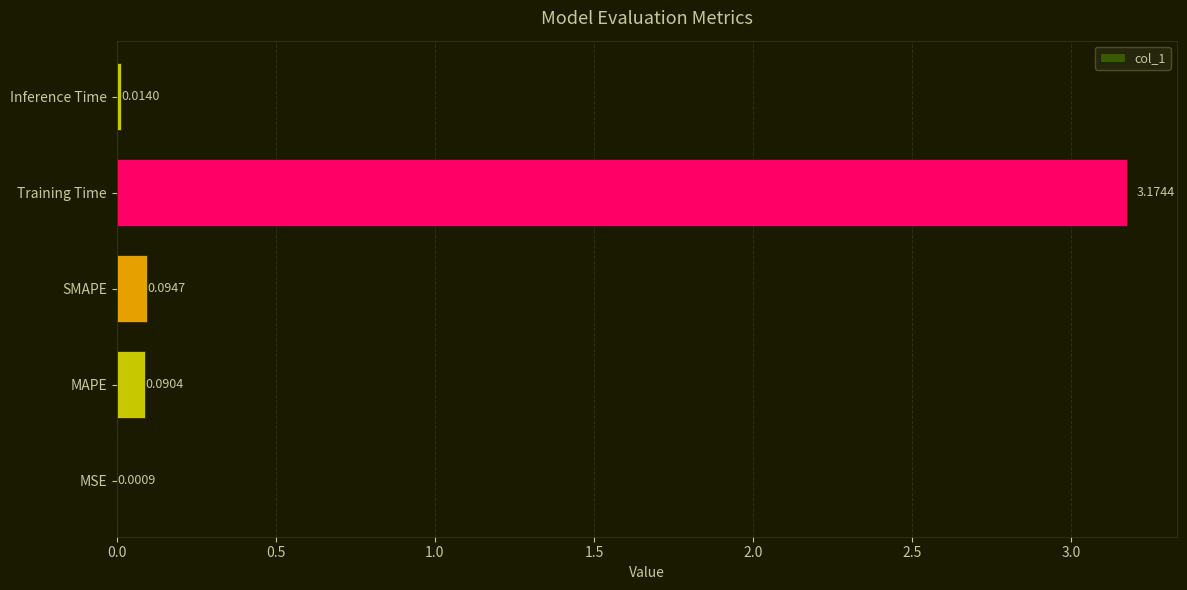

Which label corresponds to the largest value in the chart?

Training Time